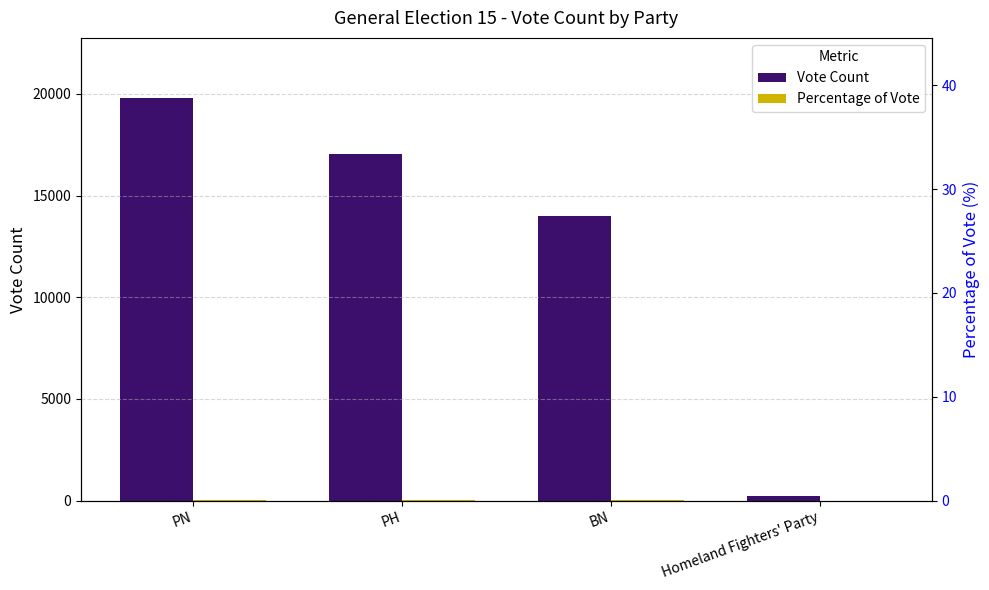

Where is Percentage of Vote nearest to the value 19?

BN